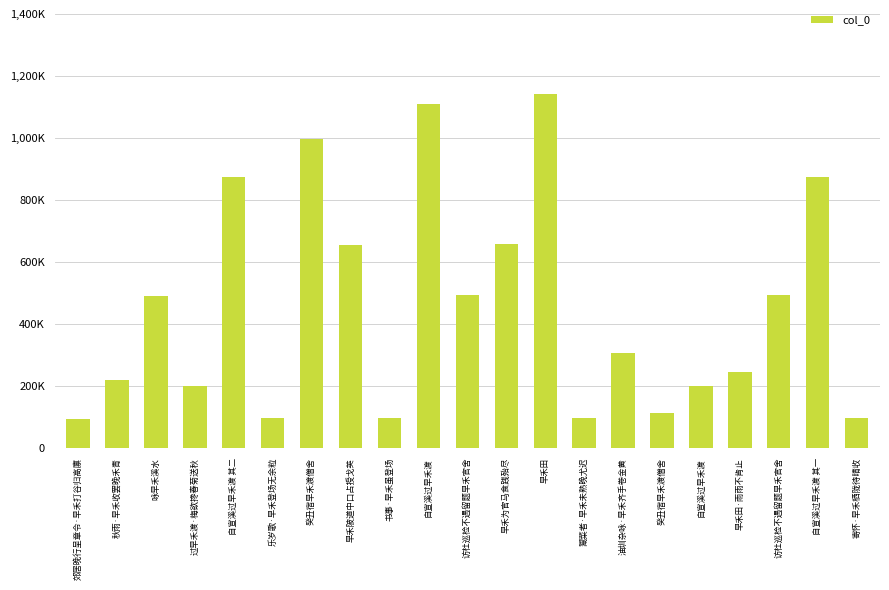

Are the bars horizontal?

No